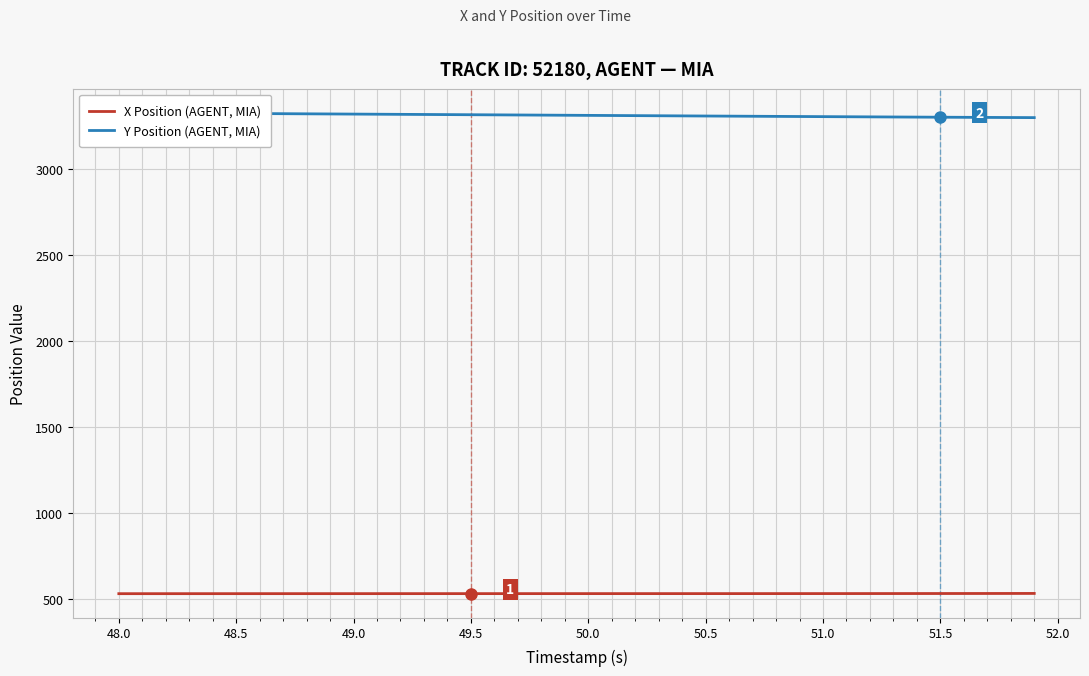

Read the X Position (AGENT, MIA) value at 50.5.

529.5